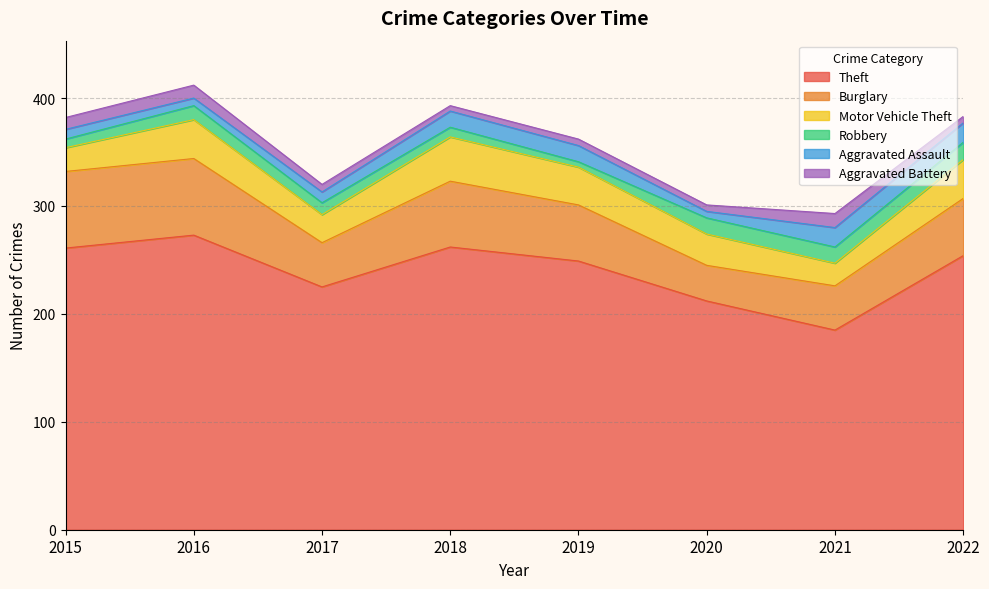

What is the minimum value shown in the chart?

5